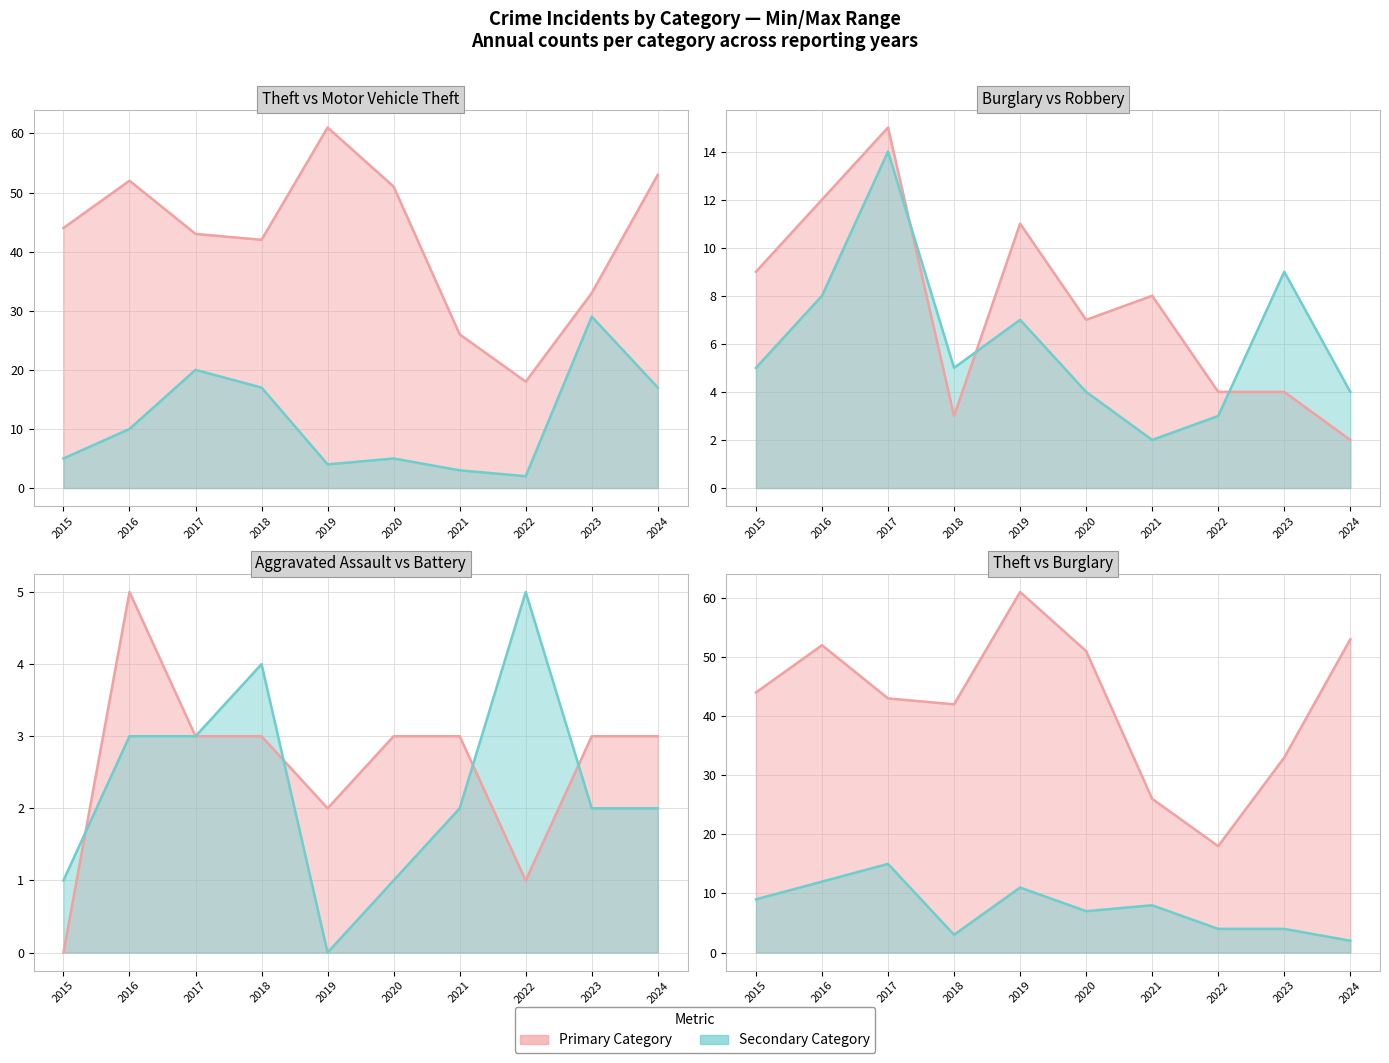

How many positive values does the Aggravated Assault series have?

9